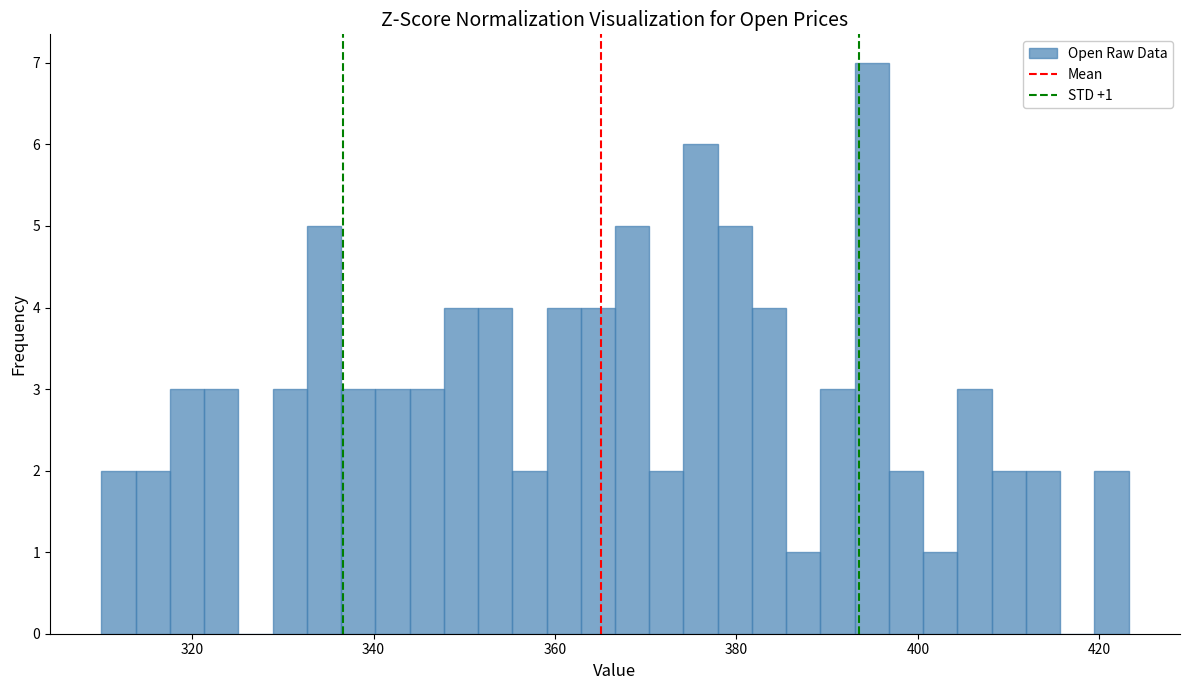

Around what value on the x-axis is the tallest bar? Give the approximate position of its centre, as read against the axis.

394